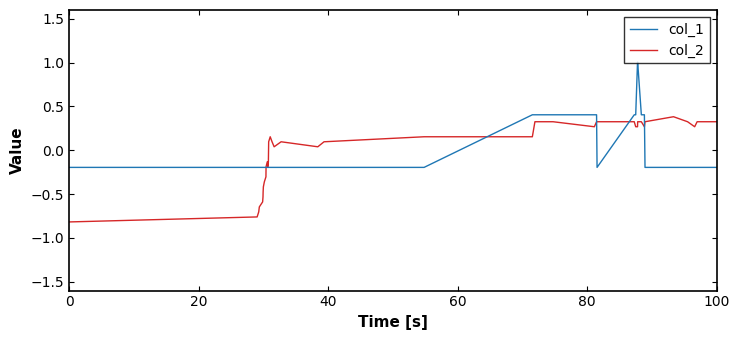

Rank the series by their maximum value, from highest to lowest.

col_1, col_2